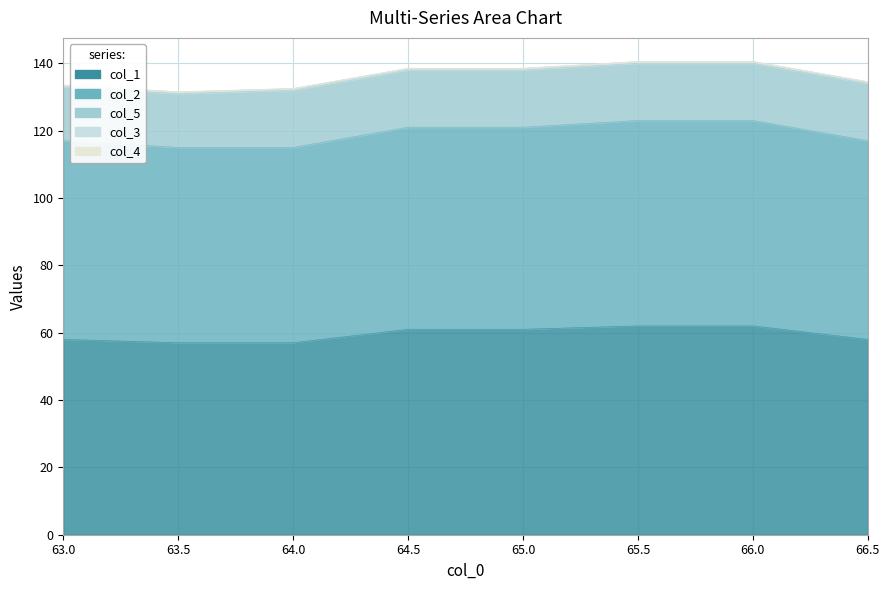

Rank the series by their maximum value, from lowest to highest.

col_4, col_3, col_5, col_2, col_1